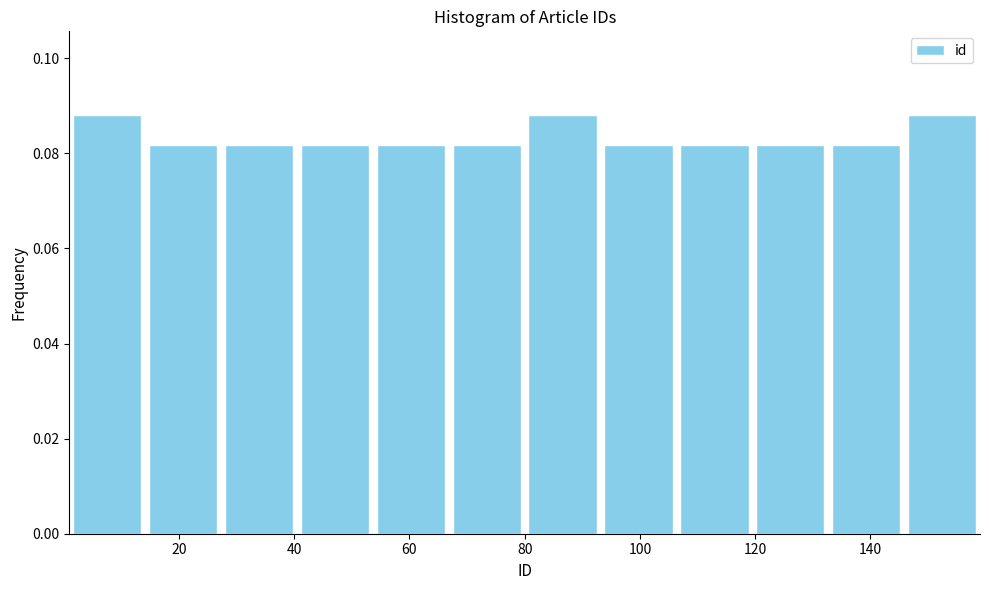

How tall is the bar that spans 80 to 94 on the x-axis? Neither the bar edges nor the heights are printed on the chart, so give them approximately, as read against the axes.

0.088